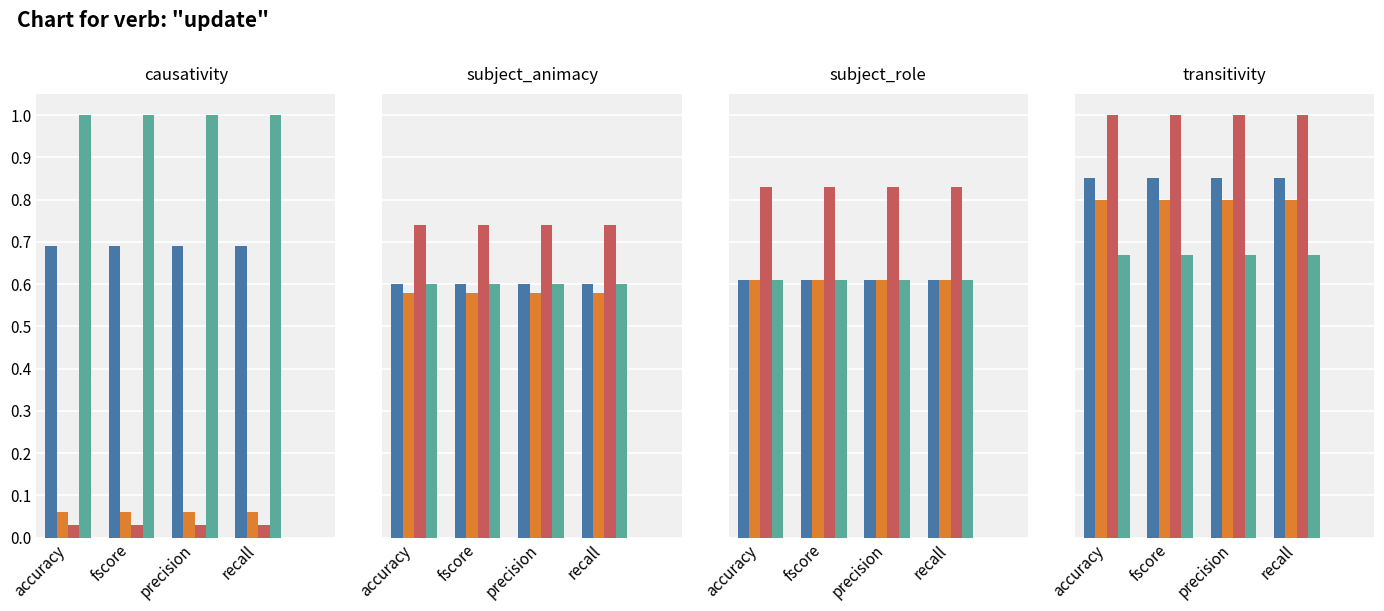

Which series has the largest range (max minus min)?

STM3